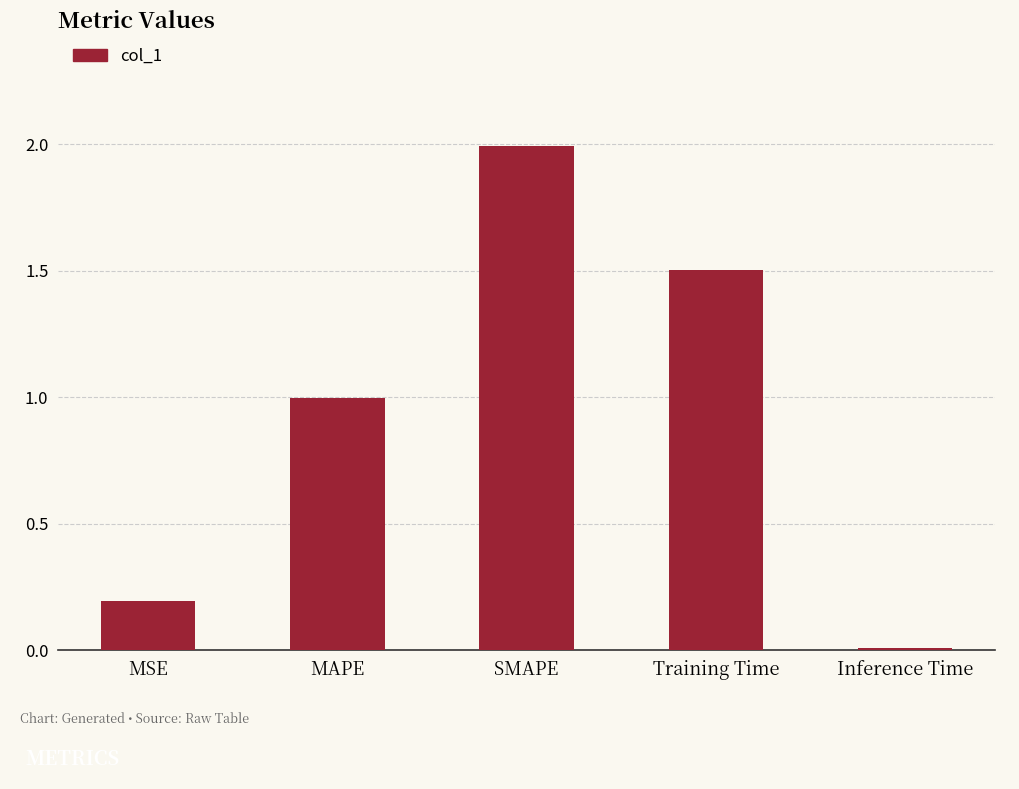

What is the approximate value at Training Time?

1.5